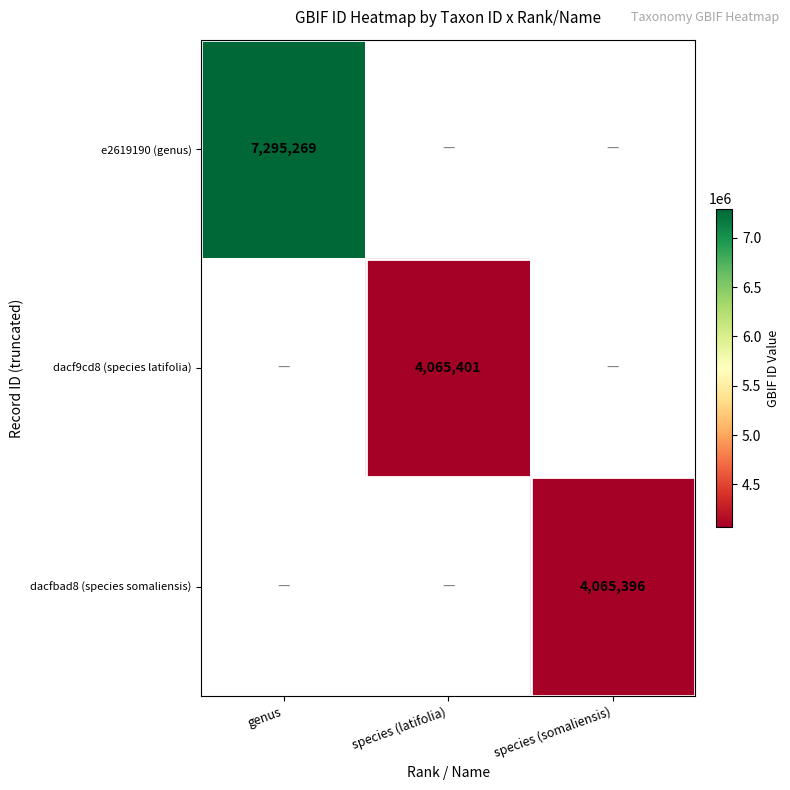

What is the maximum value shown in the chart?

7295269.0